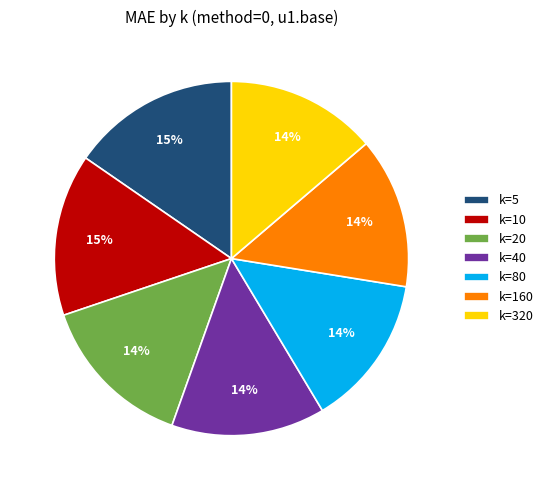

Does k=160 represent more than half of the total?

No